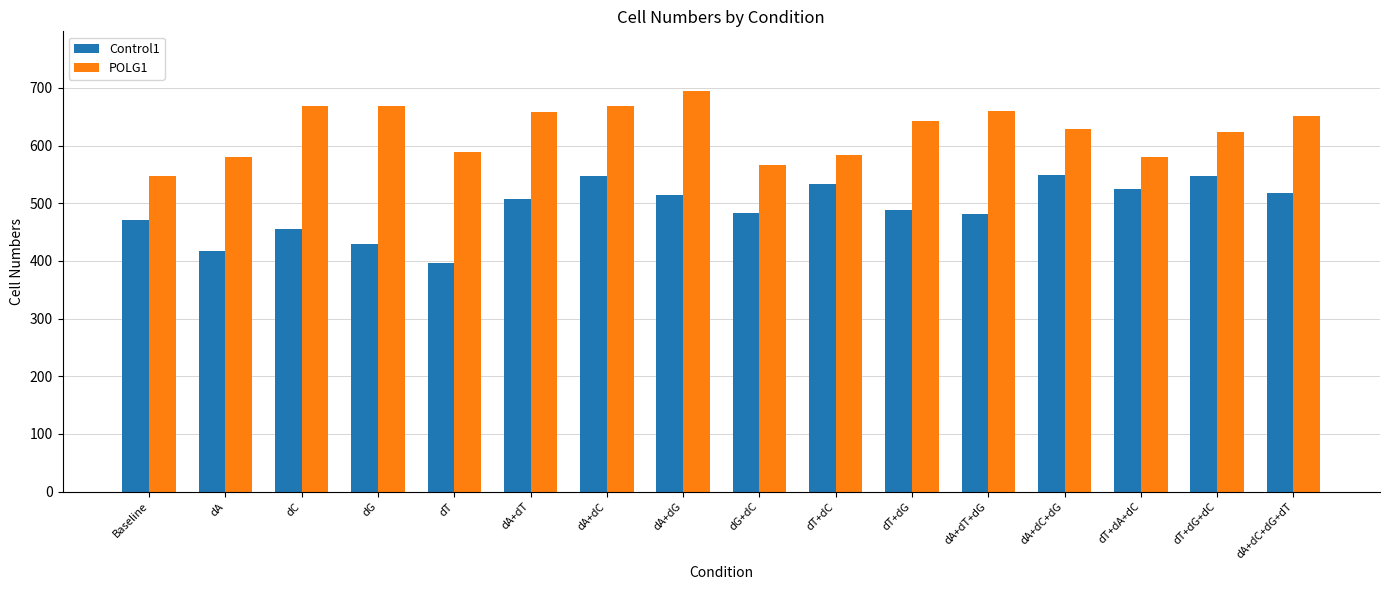

What is the total value across all series at dA+dC+dG+dT?

1168